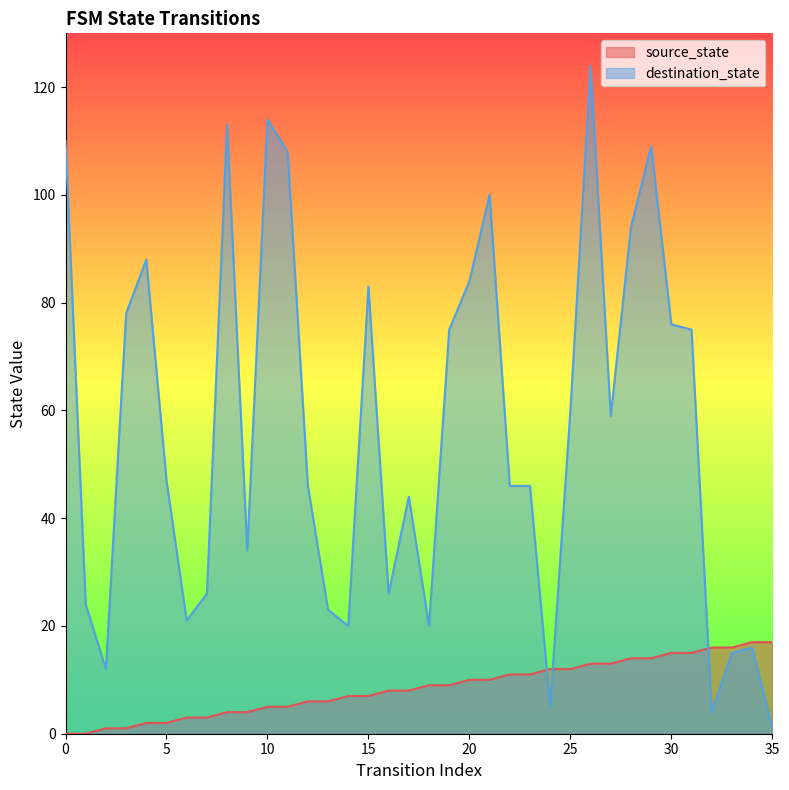

What is the difference between the second highest and second lowest values in the source_state series?

17